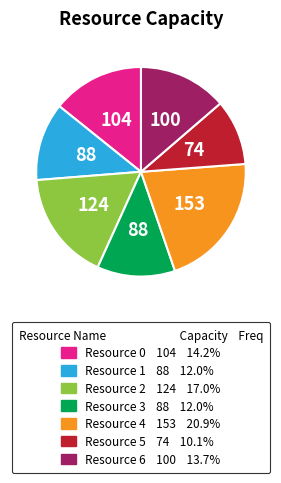

Does any single category account for the majority?

No